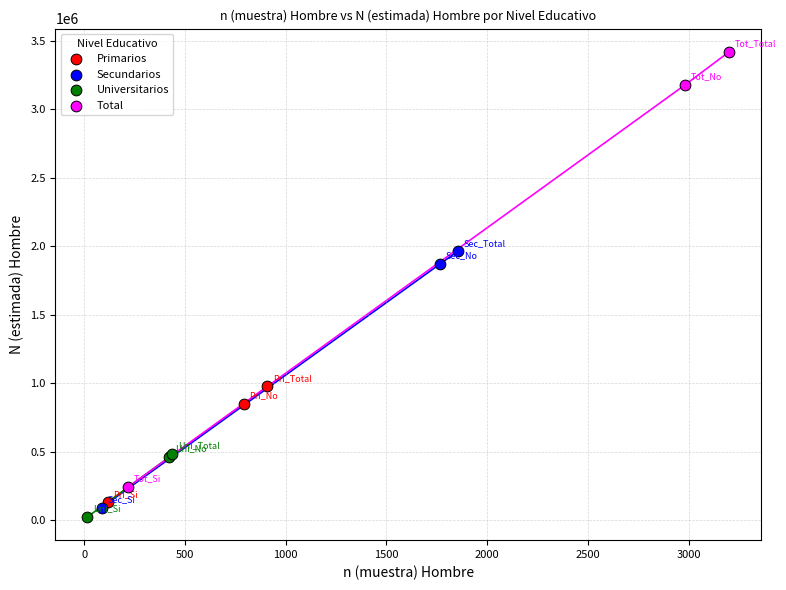

Which series has the largest Y range (max minus min)?

Total